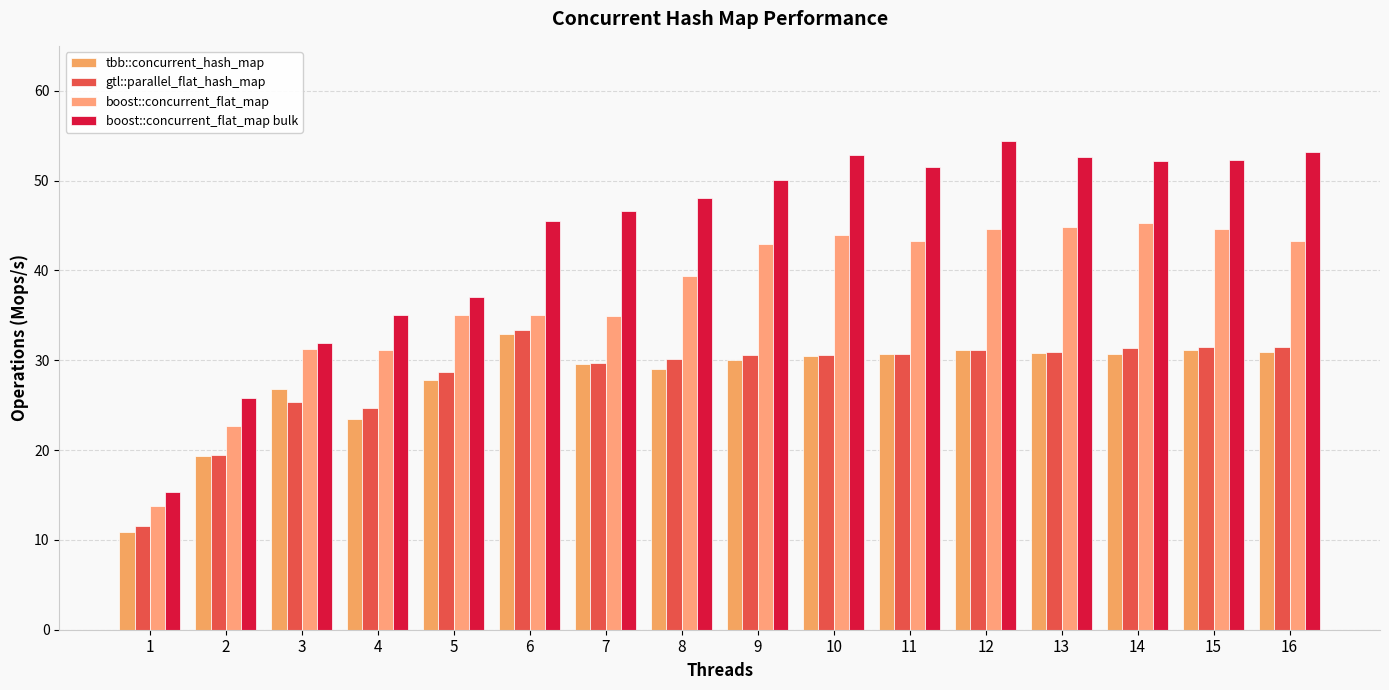

True or false: boost::concurrent_flat_map has a value of 48.5 at 4.

False